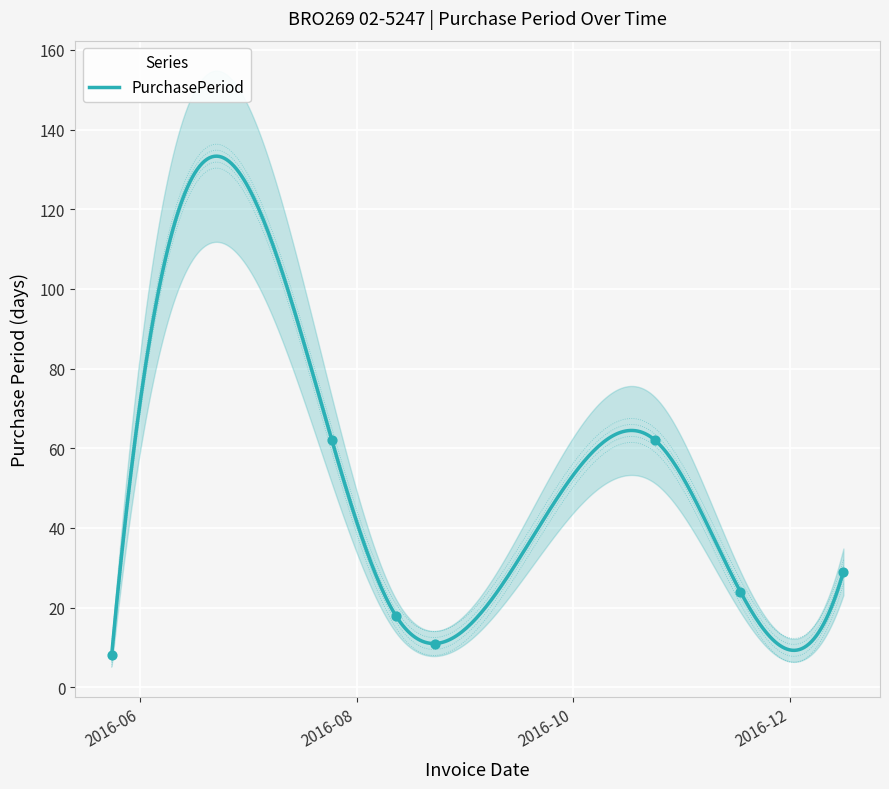

Between 2016-07-25 and 2016-08-23, which is larger?

2016-07-25